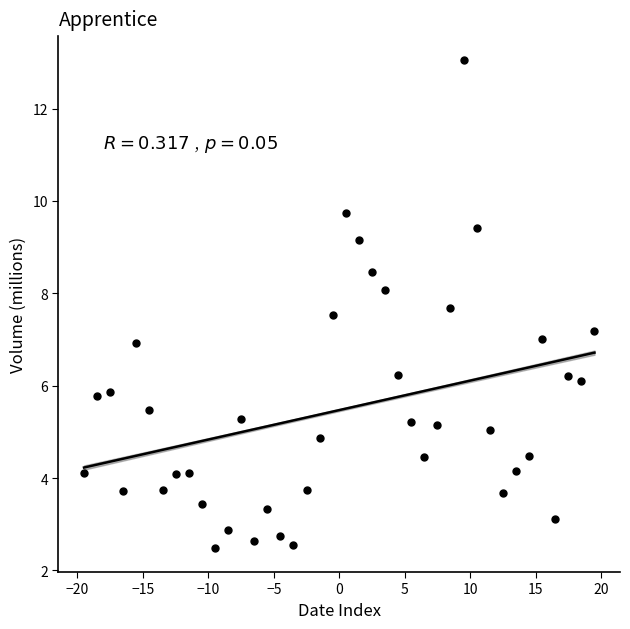

What is the range of X values (max minus min)?

39.0